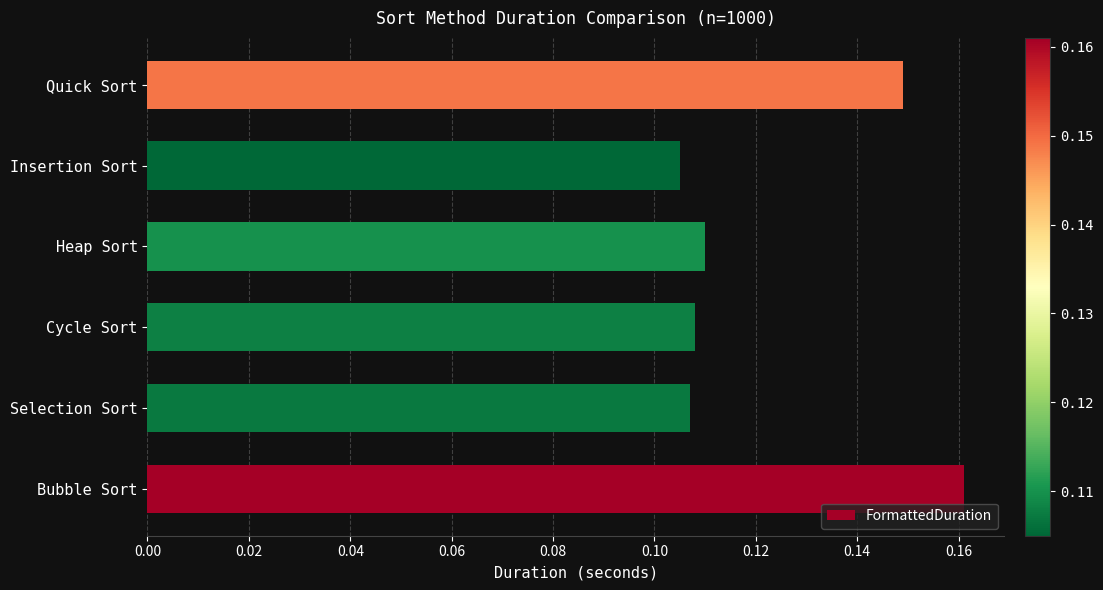

Which category has the lowest value across all series?

Insertion Sort